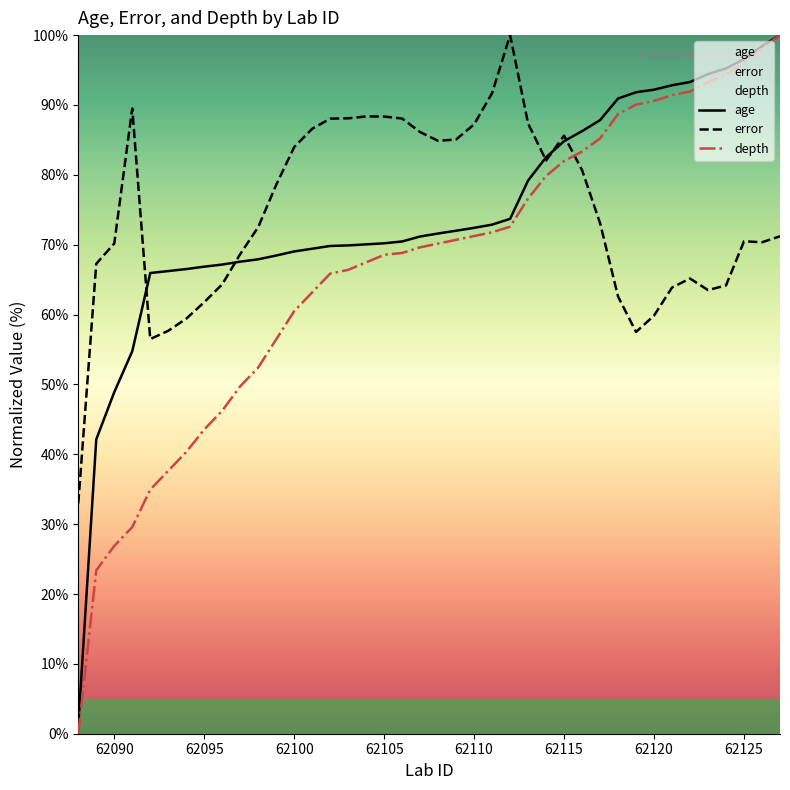

Between 62103 and 62107, which series saw the biggest shift?

depth